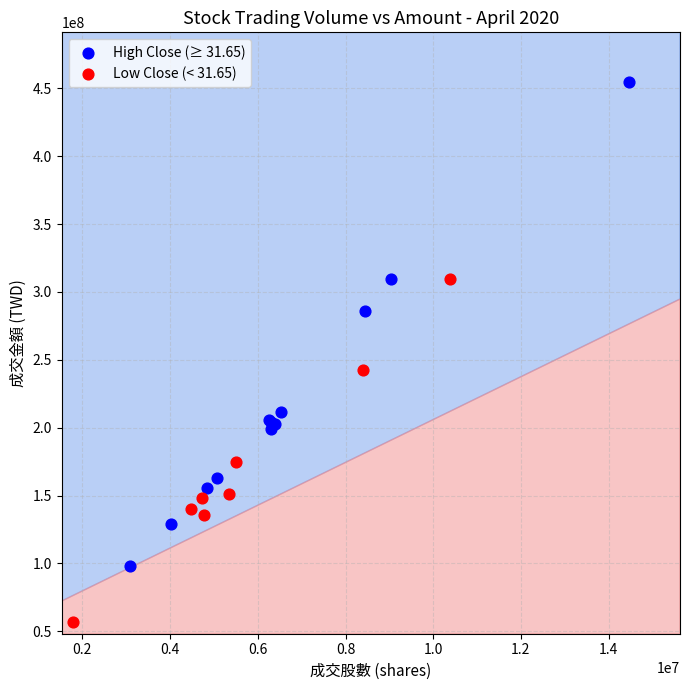

Which series reaches the maximum Y coordinate?

High Close (≥ 31.65)